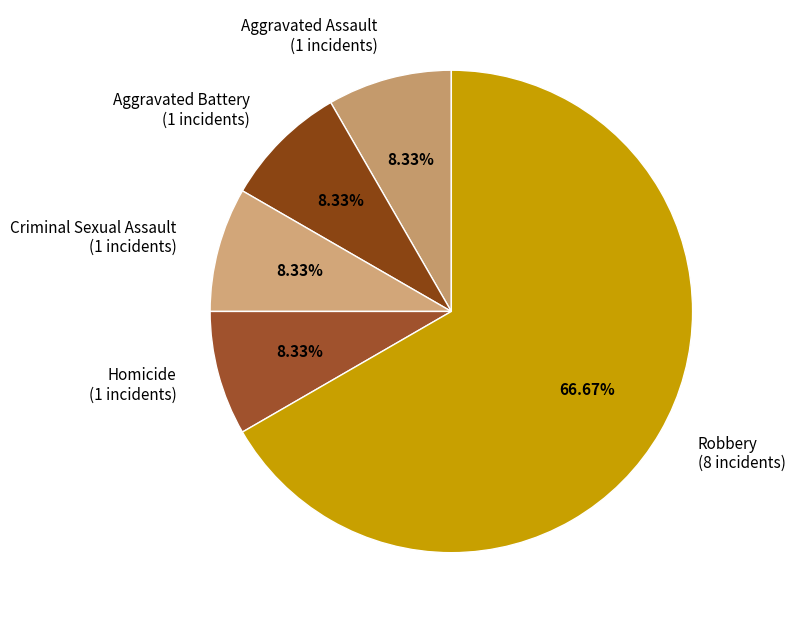

Approximately how many times larger is the value at Homicide (1 incidents) compared to Aggravated Battery (1 incidents)?

1.0